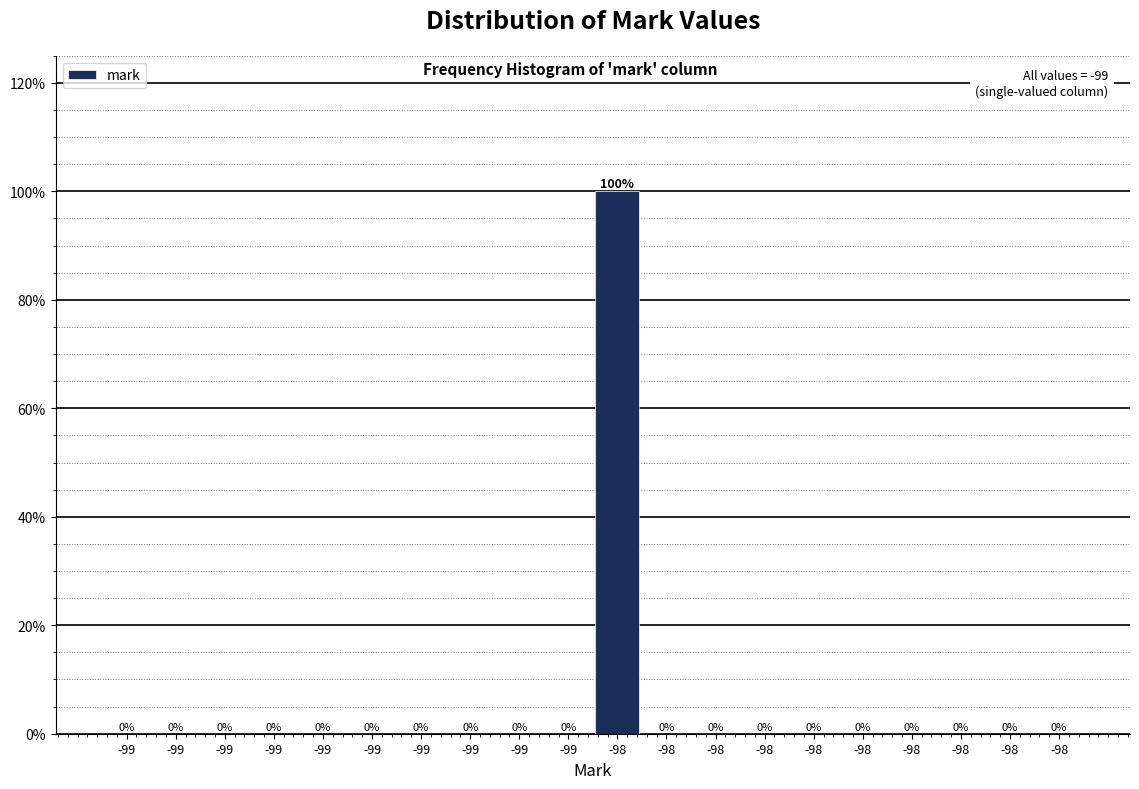

How many data points does each series have?

20